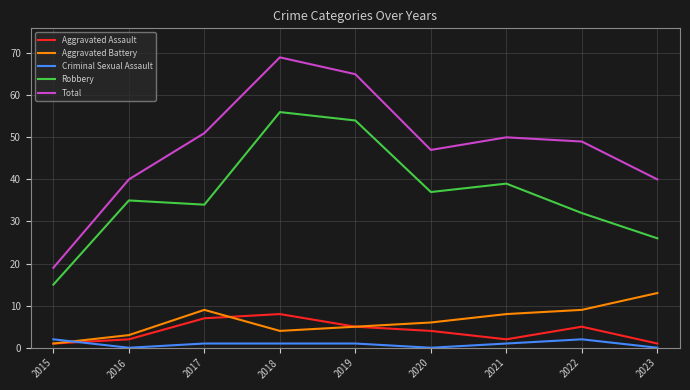

Which series has the largest range (max minus min)?

Total